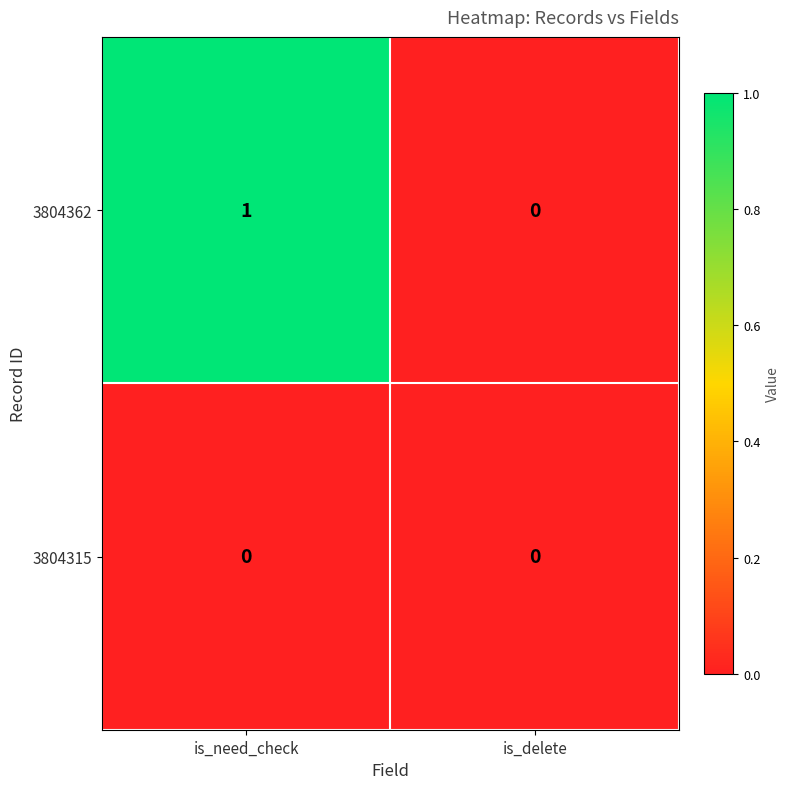

List the series in order of their peak value, lowest first.

3804315, 3804362